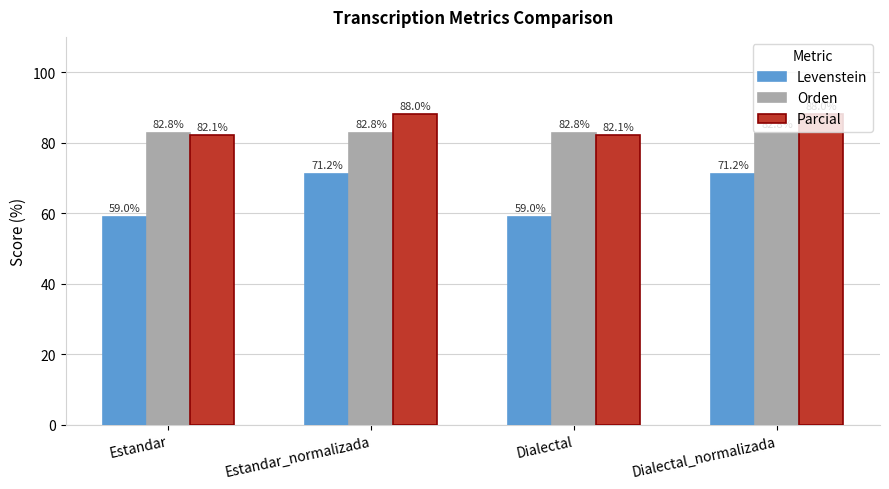

The value of Levenstein at Estandar_normalizada is 71.2. True or false?

True